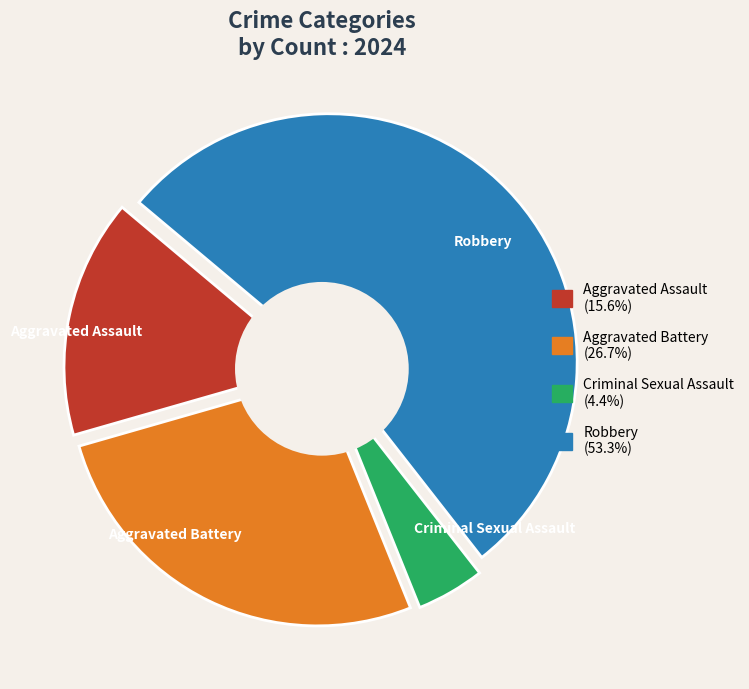

Count the number of slices in the pie.

4